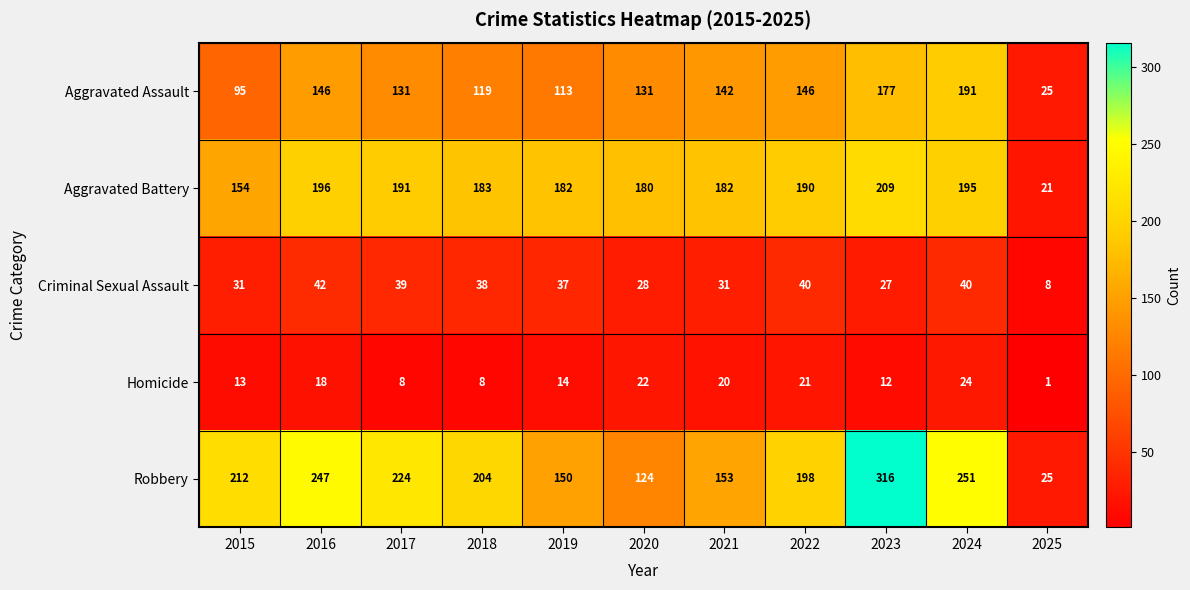

Is it true that Criminal Sexual Assault equals 20 at 2017?

False